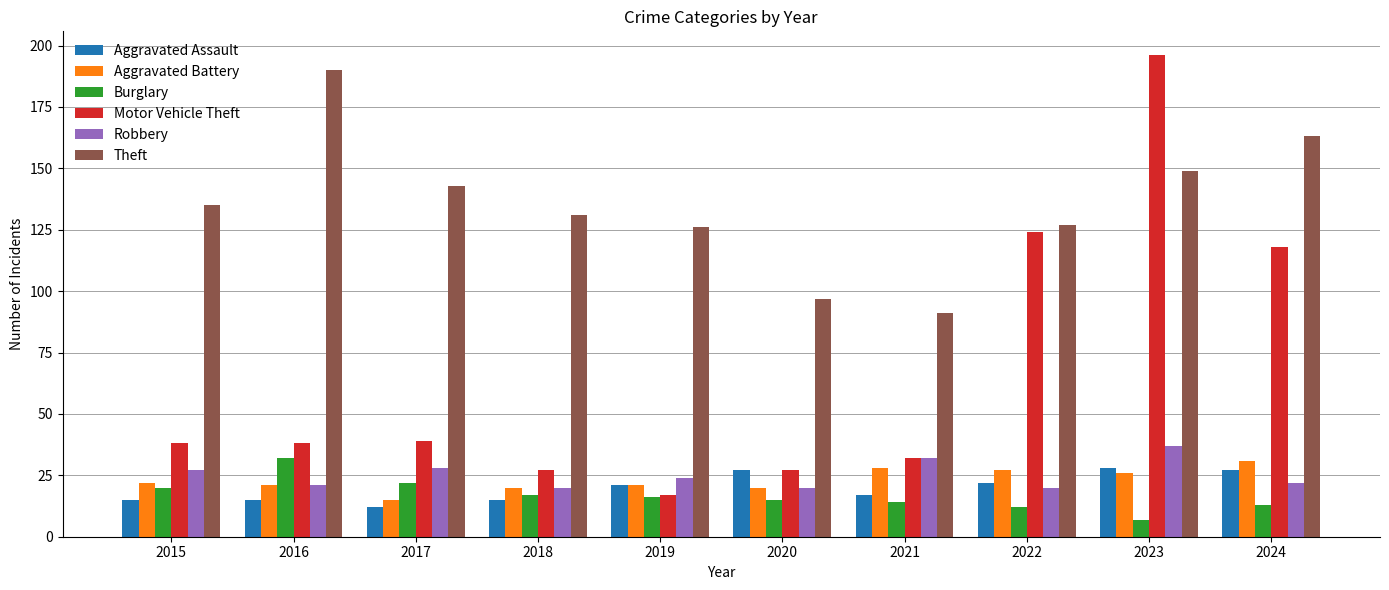

What is the value of the Robbery bar at the 2nd from the left?

21